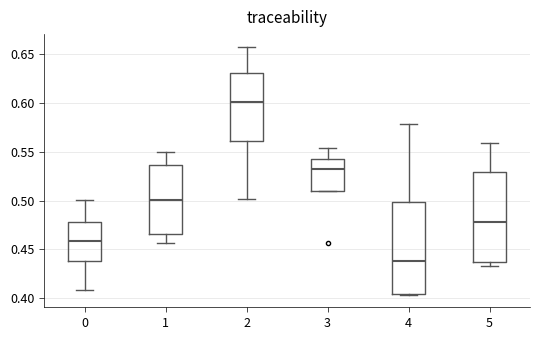

Reading left to right, read every box against the y-axis: the position of its median line, the range the box covers, and the ends of its whiskers. The values are not printed on the chart, so give them approximately, as read against the axis.

0: median 0.460, box 0.440 to 0.480, whiskers 0.410 to 0.500
1: median 0.500, box 0.465 to 0.535, whiskers 0.455 to 0.550
2: median 0.600, box 0.560 to 0.630, whiskers 0.500 to 0.660
3: median 0.535, box 0.510 to 0.540, whiskers 0.510 to 0.555
4: median 0.440, box 0.405 to 0.500, whiskers 0.405 to 0.580
5: median 0.480, box 0.435 to 0.530, whiskers 0.435 (just below the box's lower edge) to 0.560